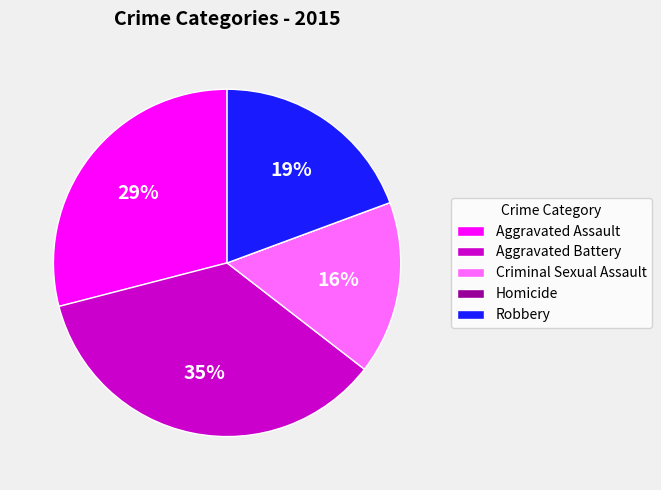

To the nearest percent, what percentage of the pie is Criminal Sexual Assault?

16%